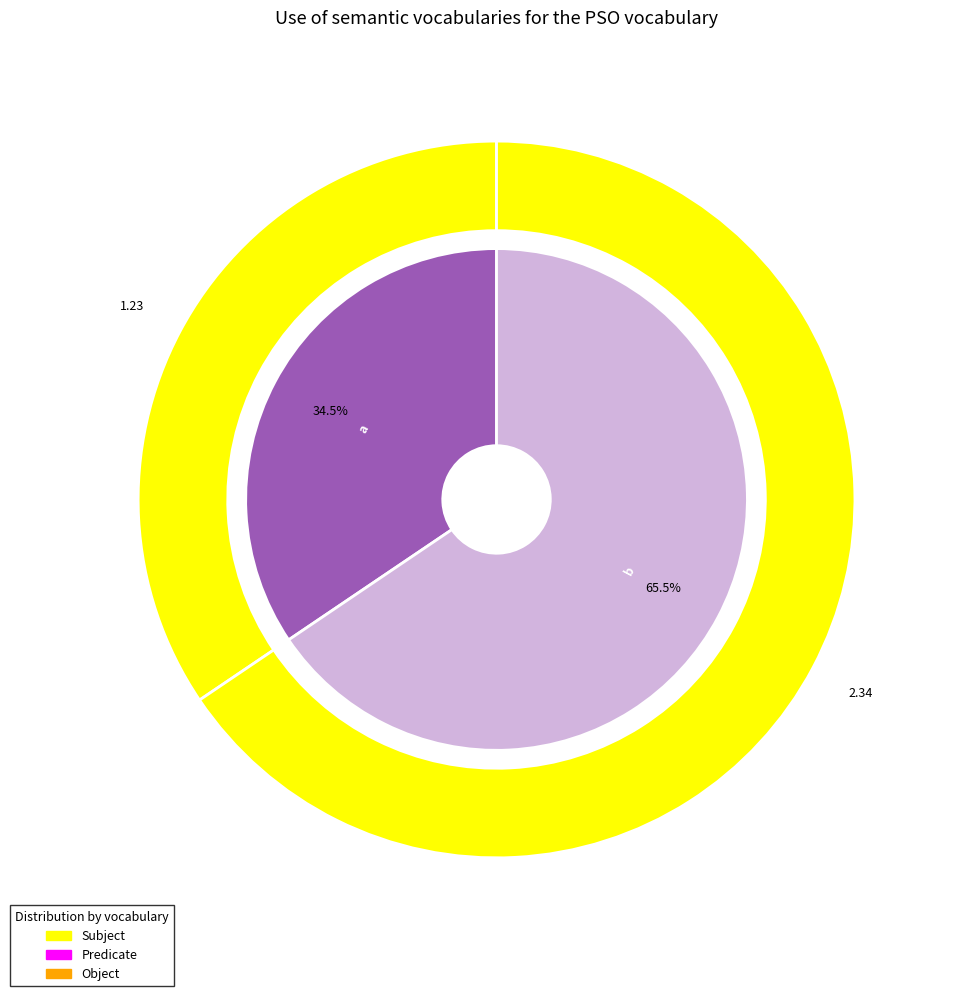

How many segments does this pie chart have?

2